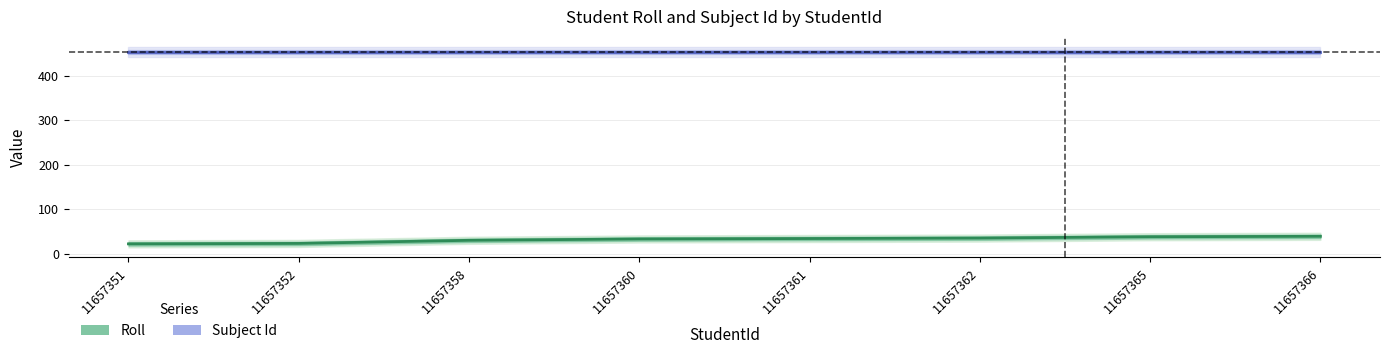

At how many categories does at least one series exceed 345?

8